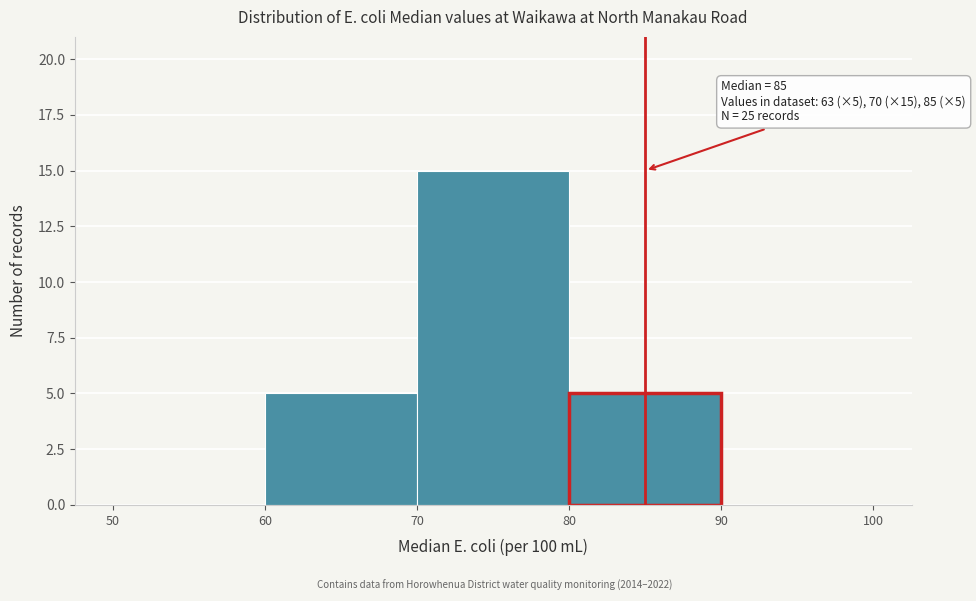

Which range on the x-axis has the tallest bar?

70 to 80